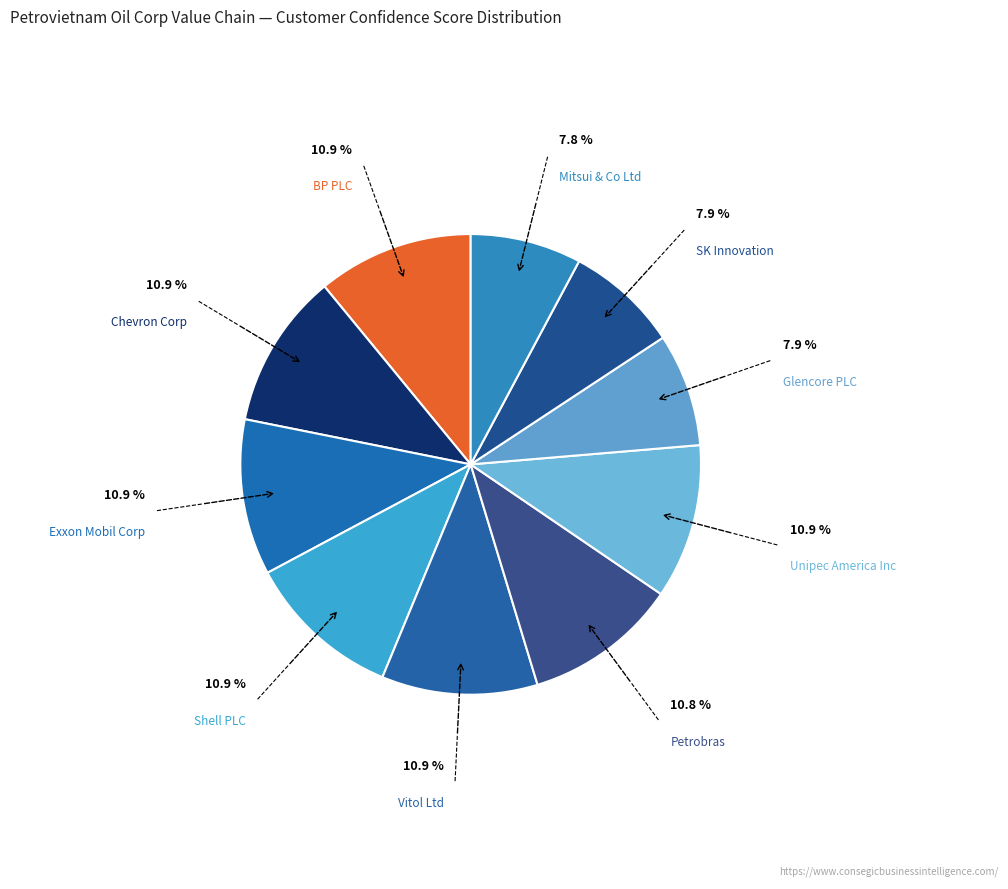

Count the number of slices in the pie.

10